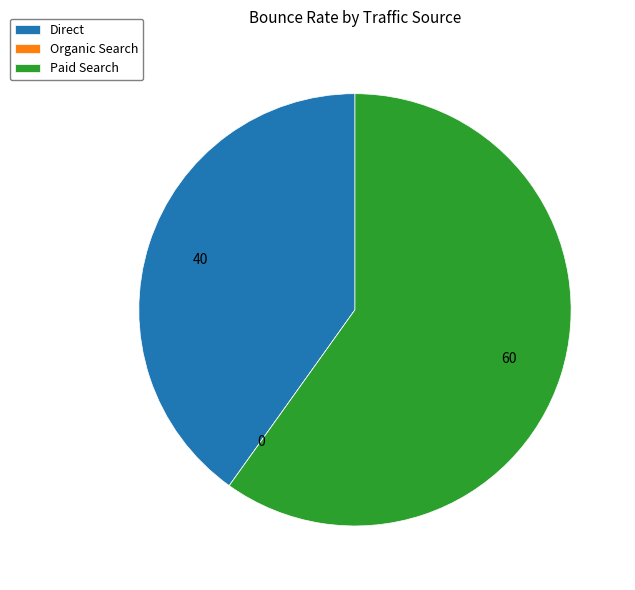

True or false: Paid Search accounts for 51% of the total.

False